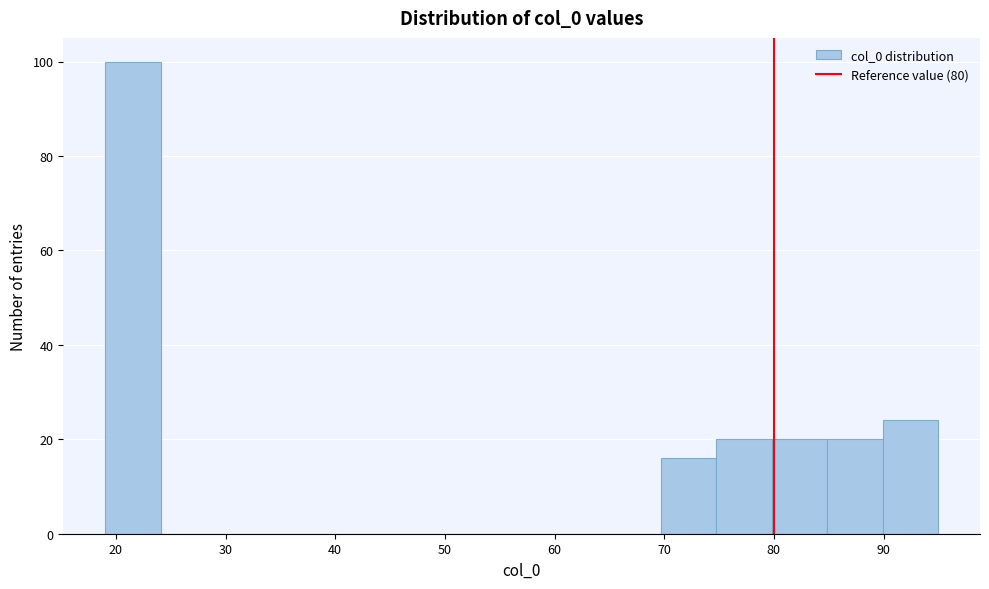

How tall is the bar that spans 75 to 80 on the x-axis? Neither the bar edges nor the heights are printed on the chart, so give them approximately, as read against the axes.

20